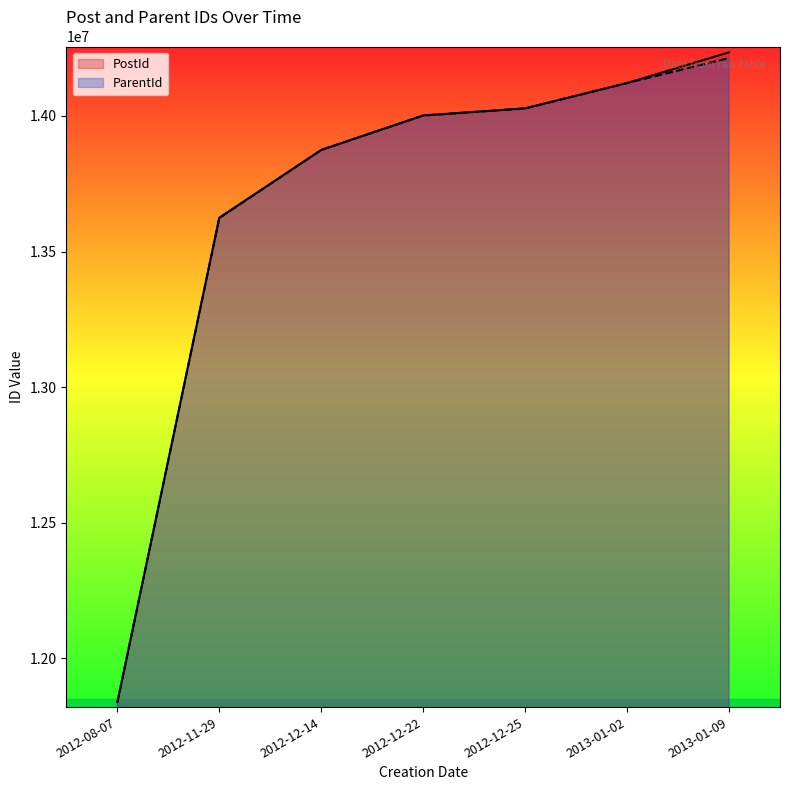

Does the chart display data point markers on the line(s)?

No